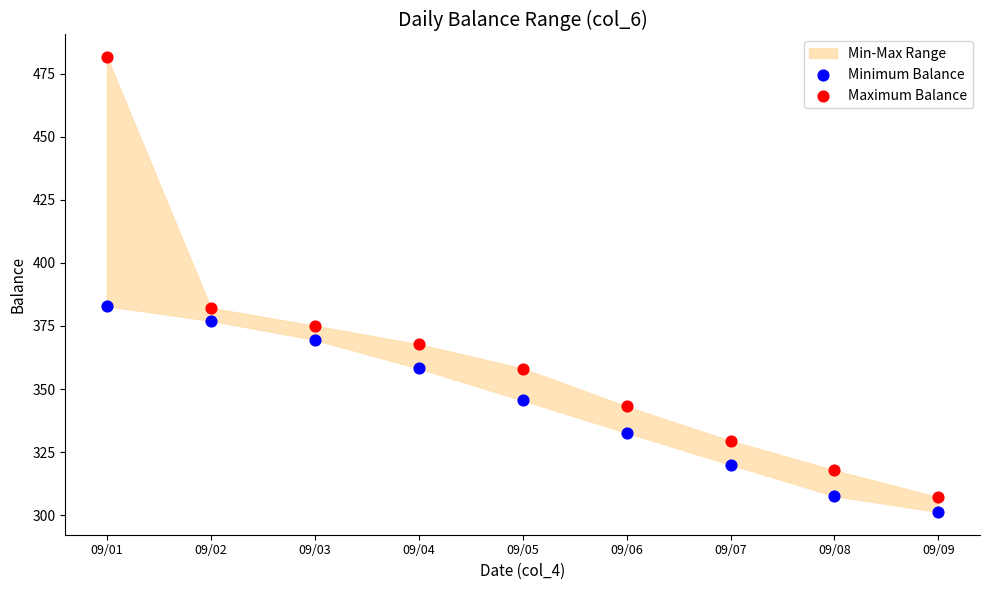

Which series reaches the maximum Y coordinate?

Maximum Balance